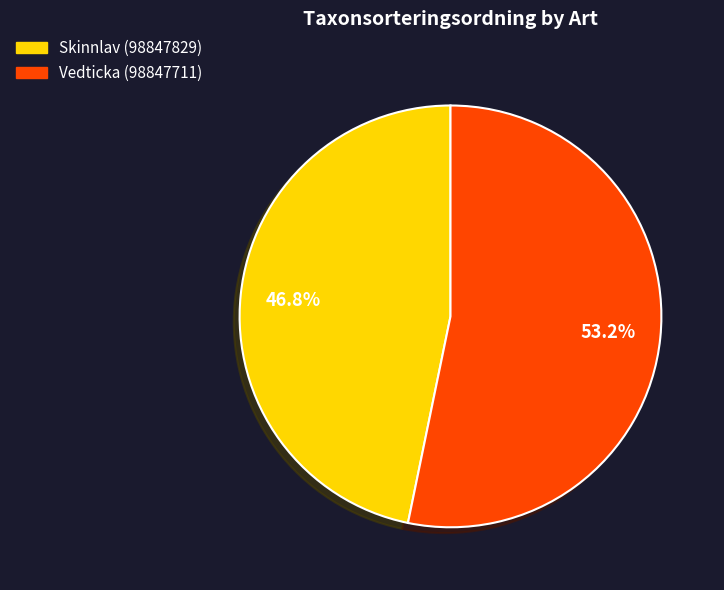

Which slice represents more than half of the pie?

Vedticka (98847711)